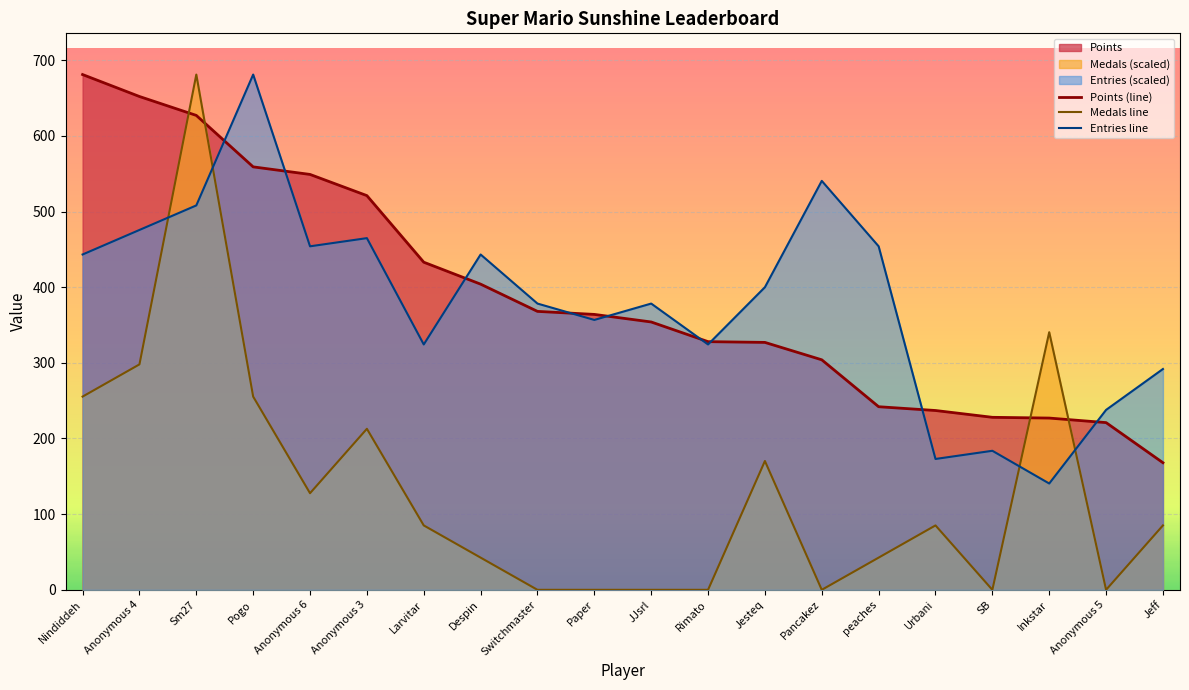

At which category does Medals line reach its first local peak?

Sm27